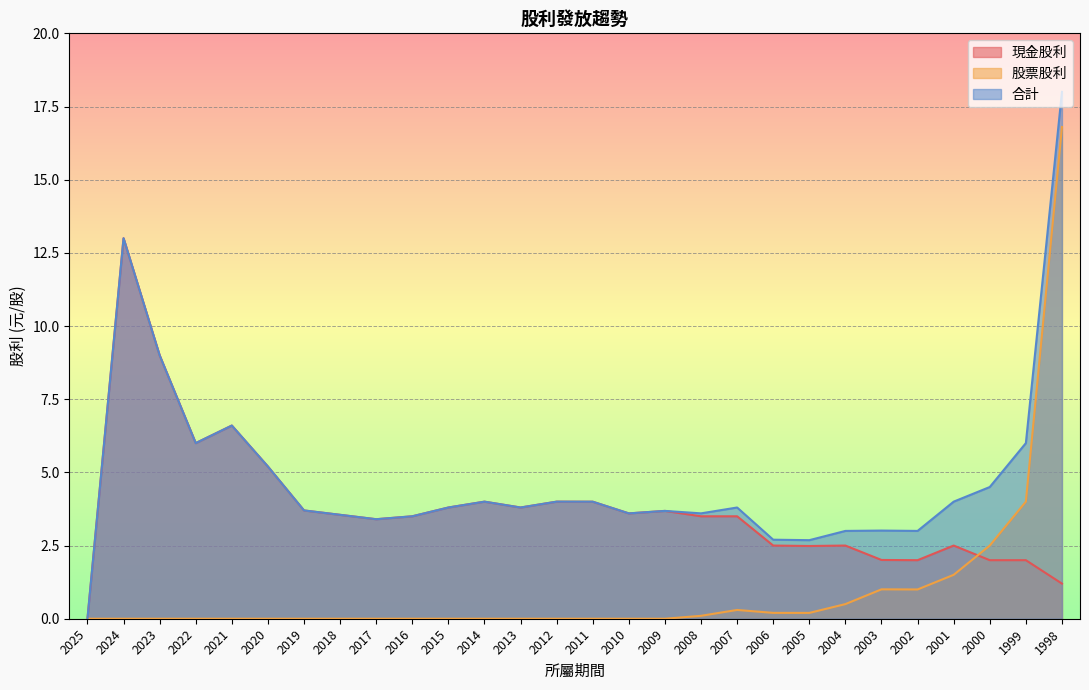

At which category is the sum across all series the highest?

1998